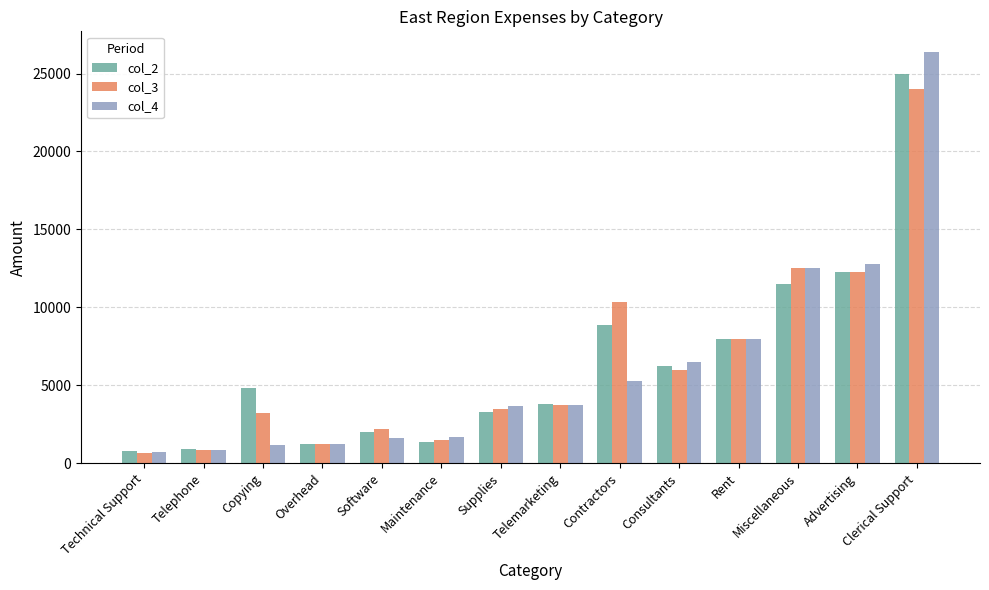

How many values in the col_3 series are below 3725?

7